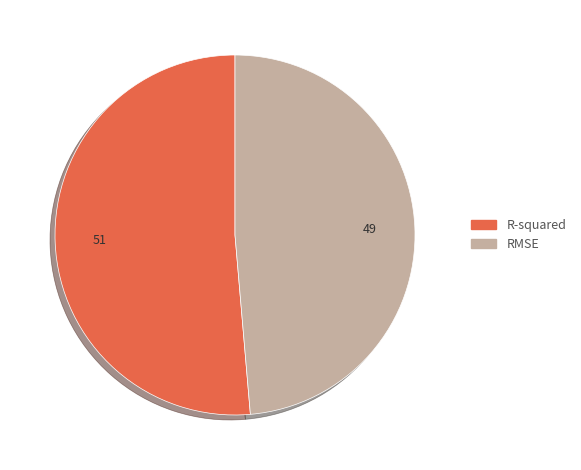

Which has a higher value, R-squared or RMSE?

R-squared